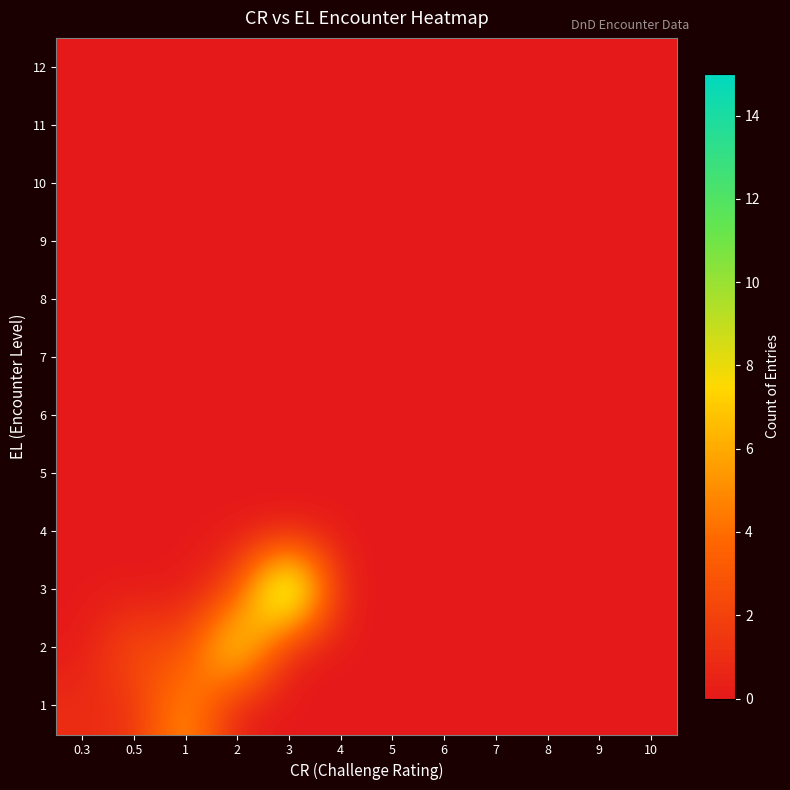

At which category is the sum across all series the highest?

3